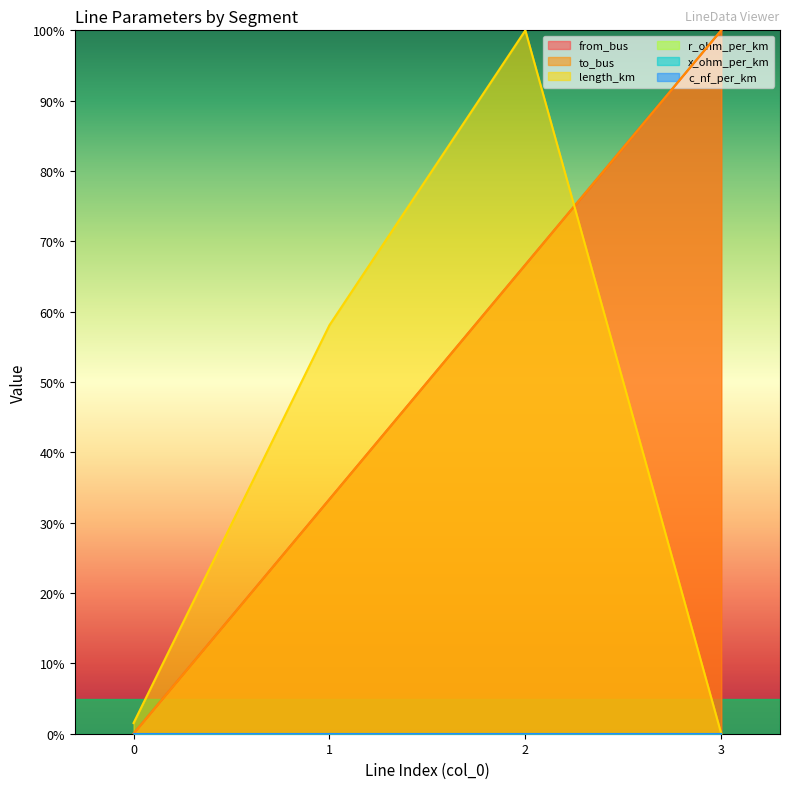

How many lines are shown in the chart?

6